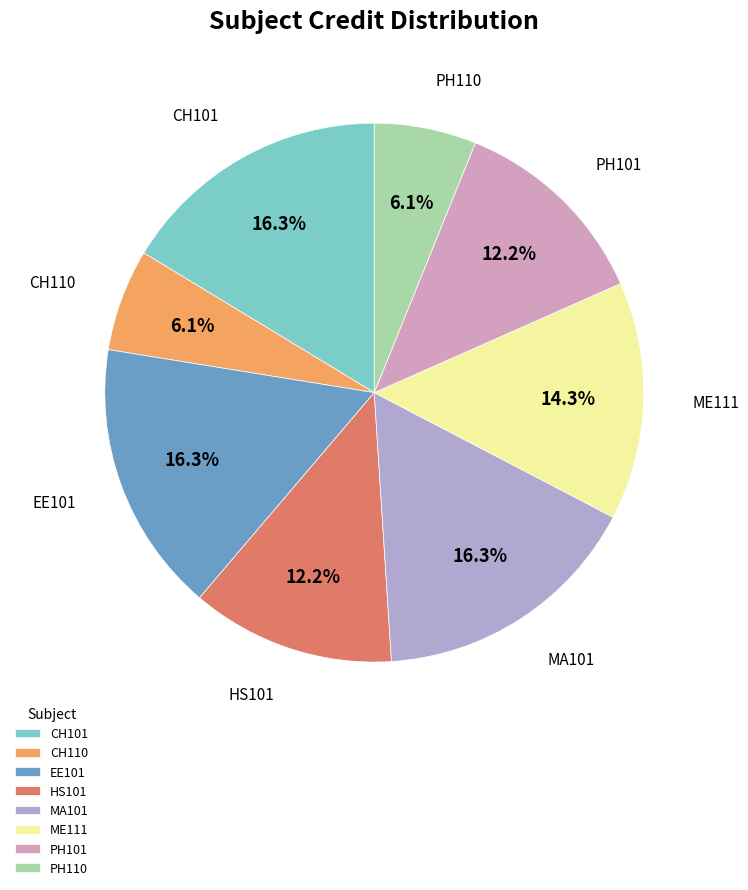

What percentage is the CH110 slice, to the nearest percent?

6%